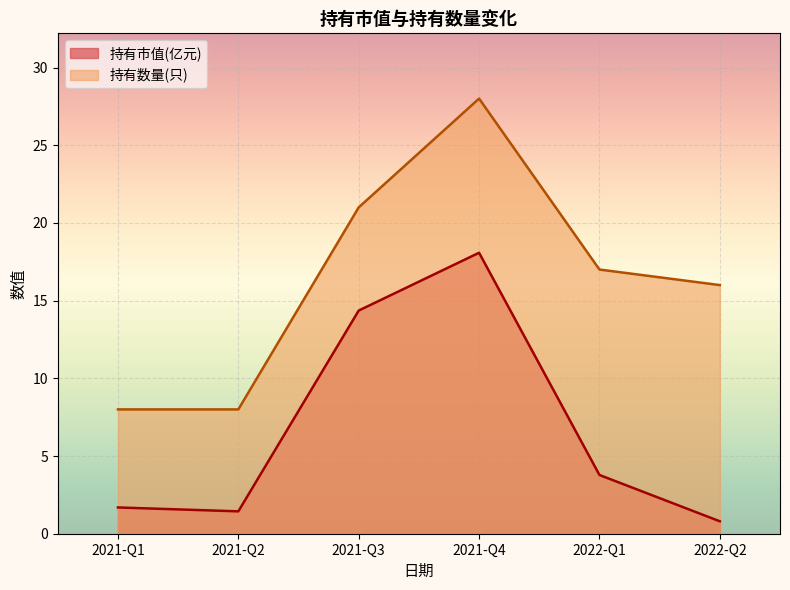

What position from the left is 2022-Q1?

5